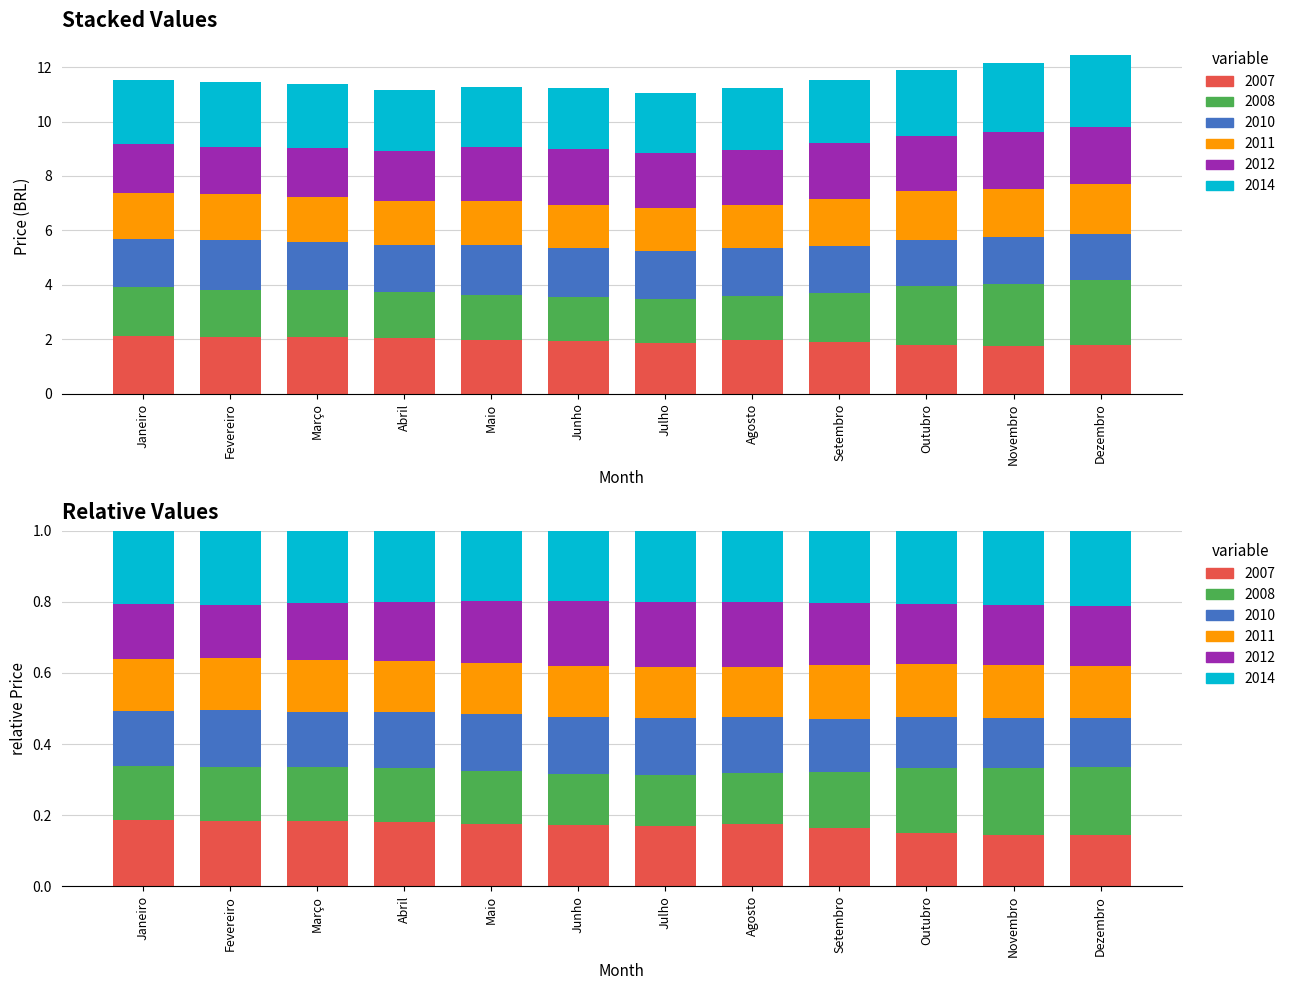

At how many categories does at least one series exceed 2?

12